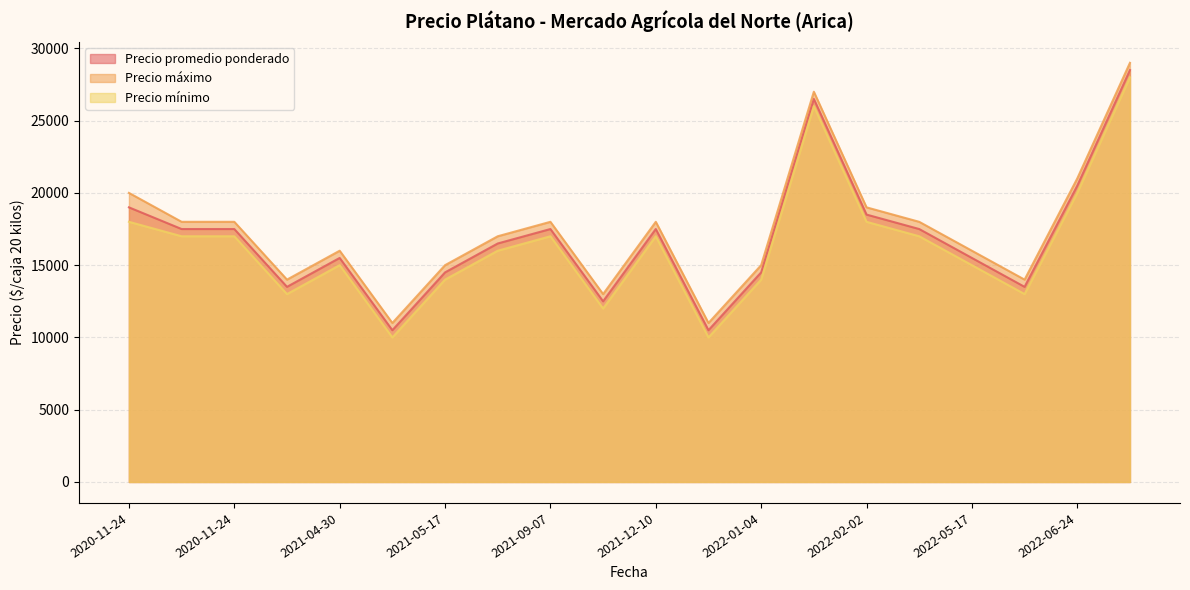

Does the chart have visible grid lines?

Yes